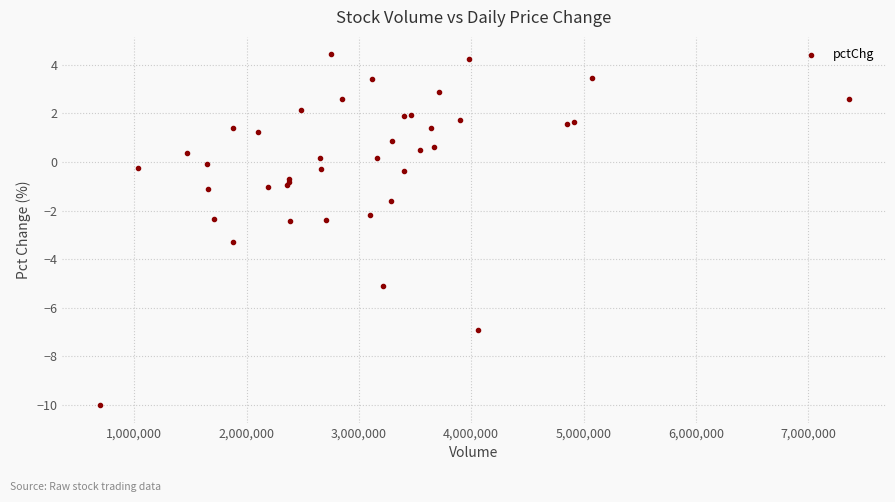

What Y value in the scatter plot is closest to -2?

-2.2